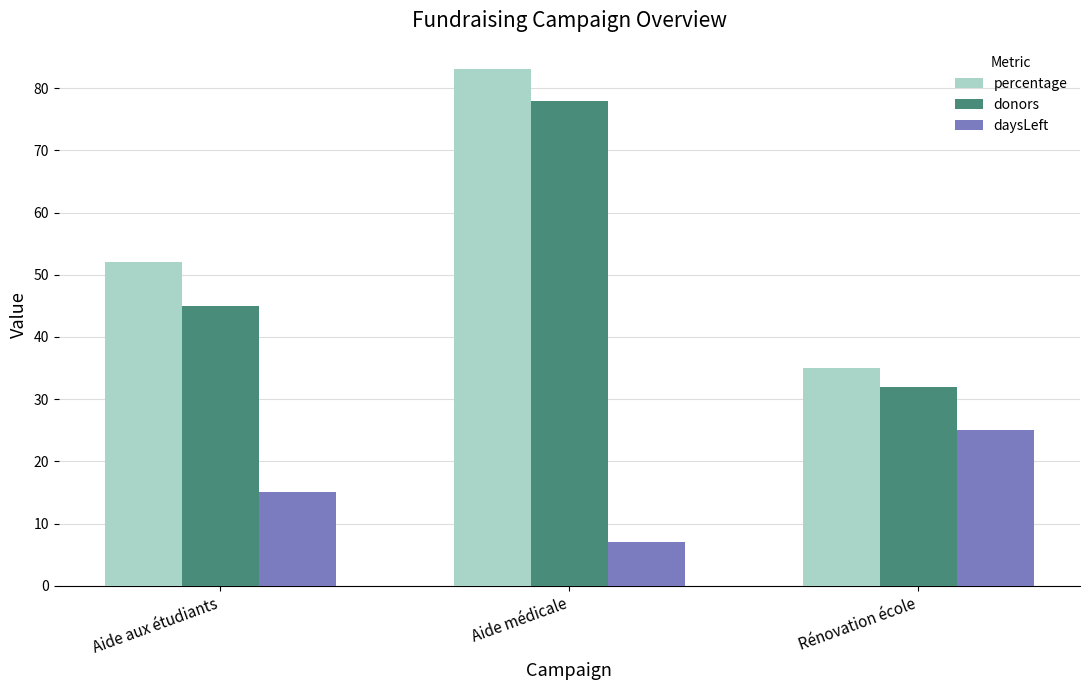

The value of daysLeft at Rénovation école is 17. True or false?

False